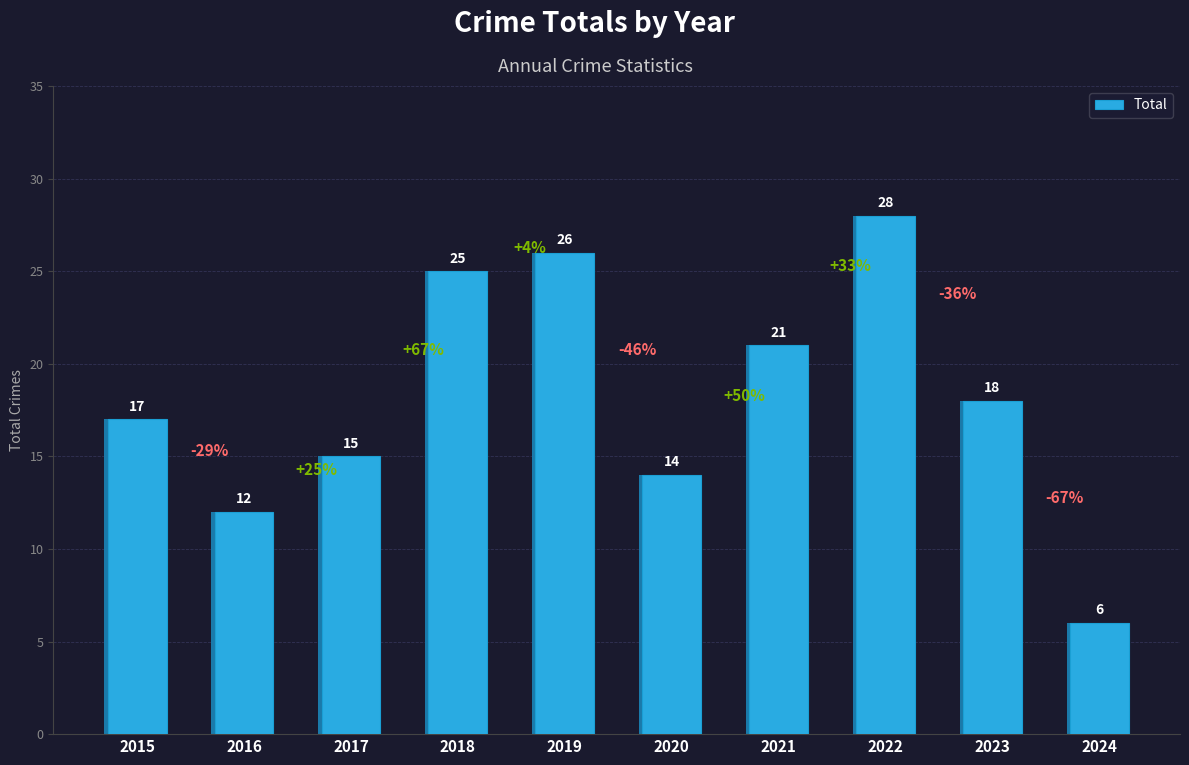

What is the change in value from 2018 to 2021?

-4